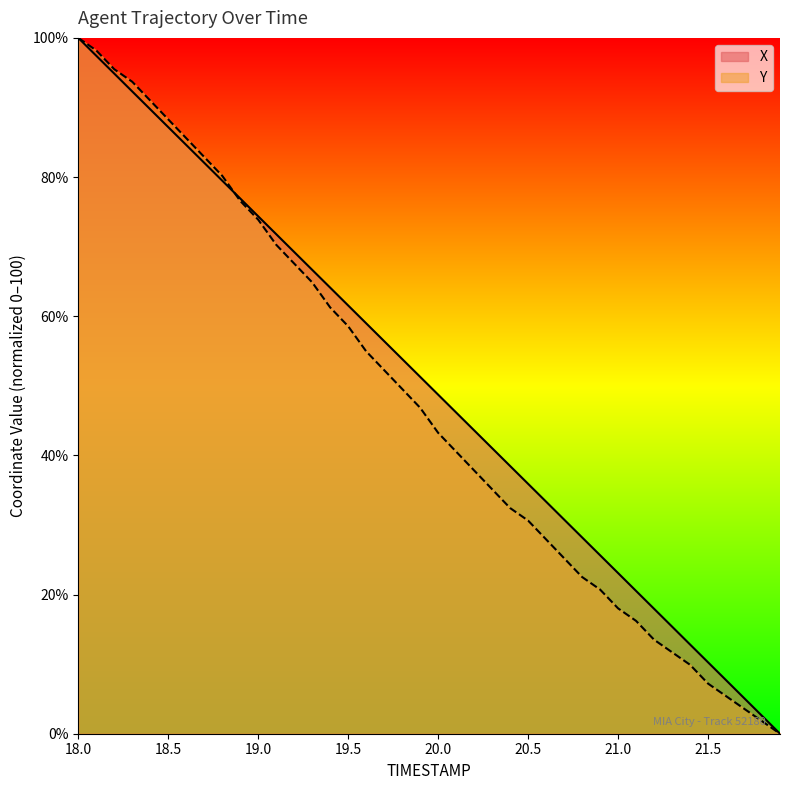

After their last crossing, which series has the higher values: Y or X?

X